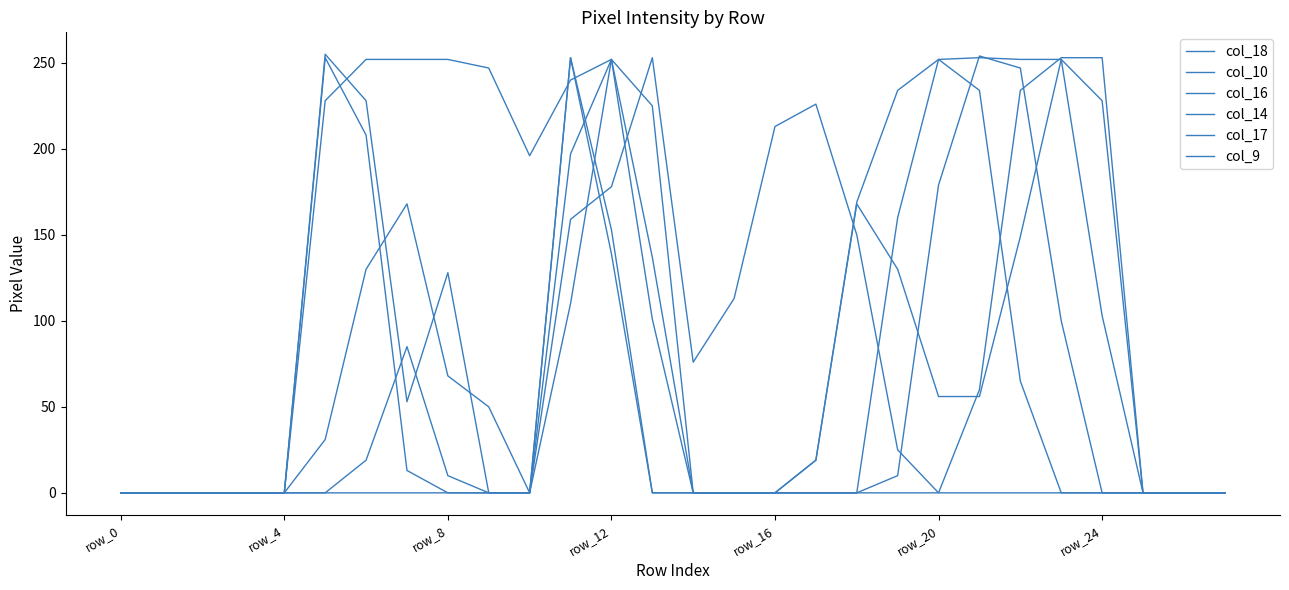

Where is col_16 nearest to the value 127?

8